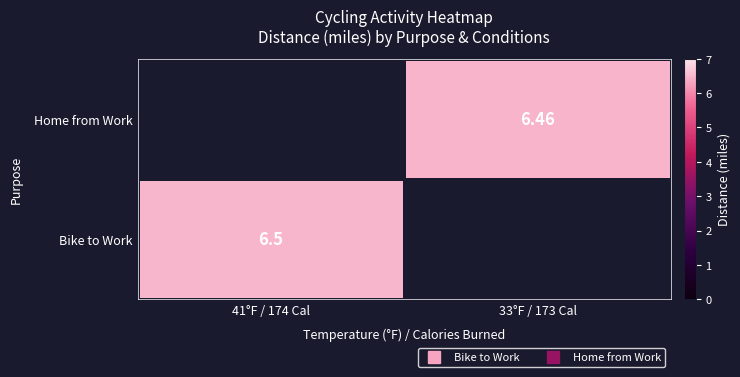

List the series in order of their overall mean, lowest first.

Bike to Work, Home from Work